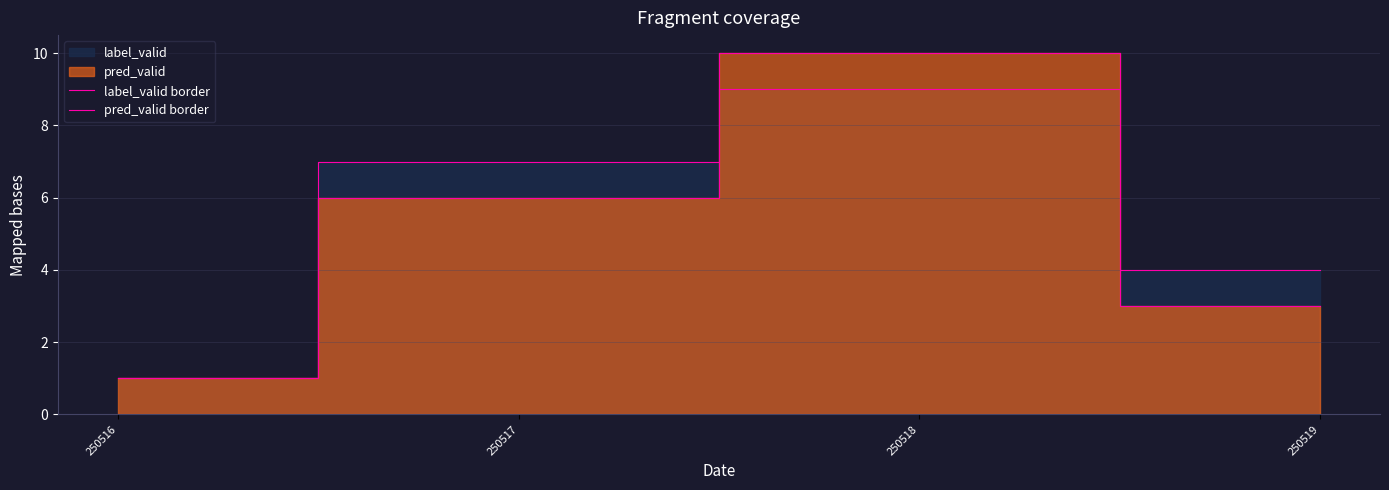

The value of pred_valid border at 250519 is 3. True or false?

True